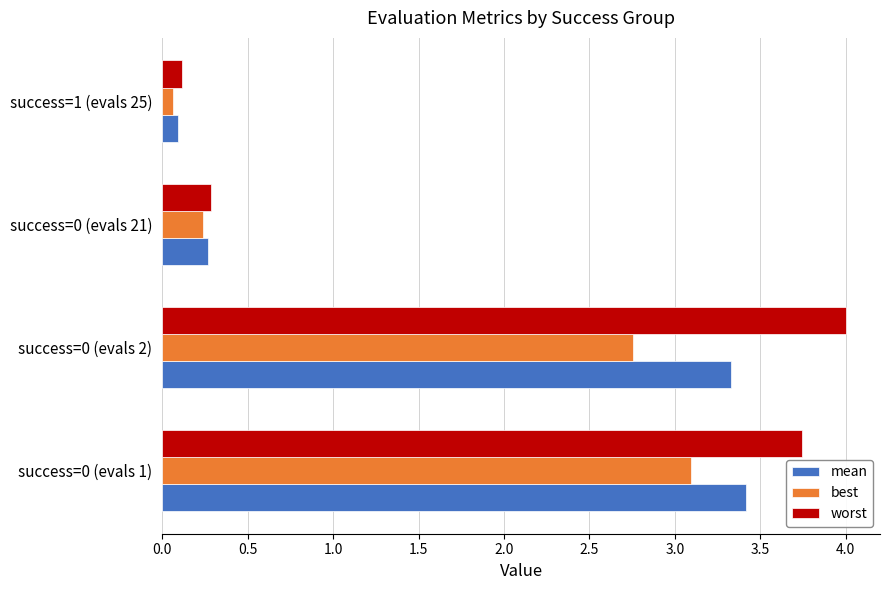

List the series in order of their peak value, lowest first.

best, mean, worst